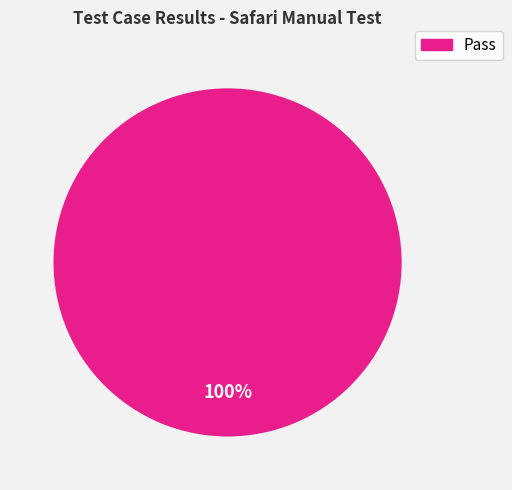

Count the number of slices in the pie.

1